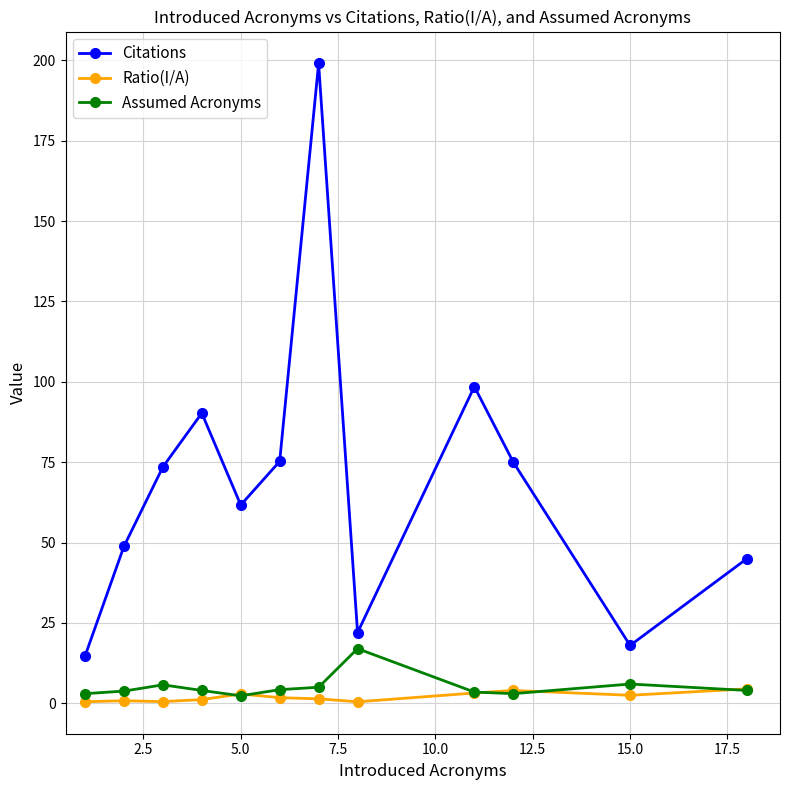

What are all the series names shown in the legend?

Citations, Ratio(I/A), Assumed Acronyms